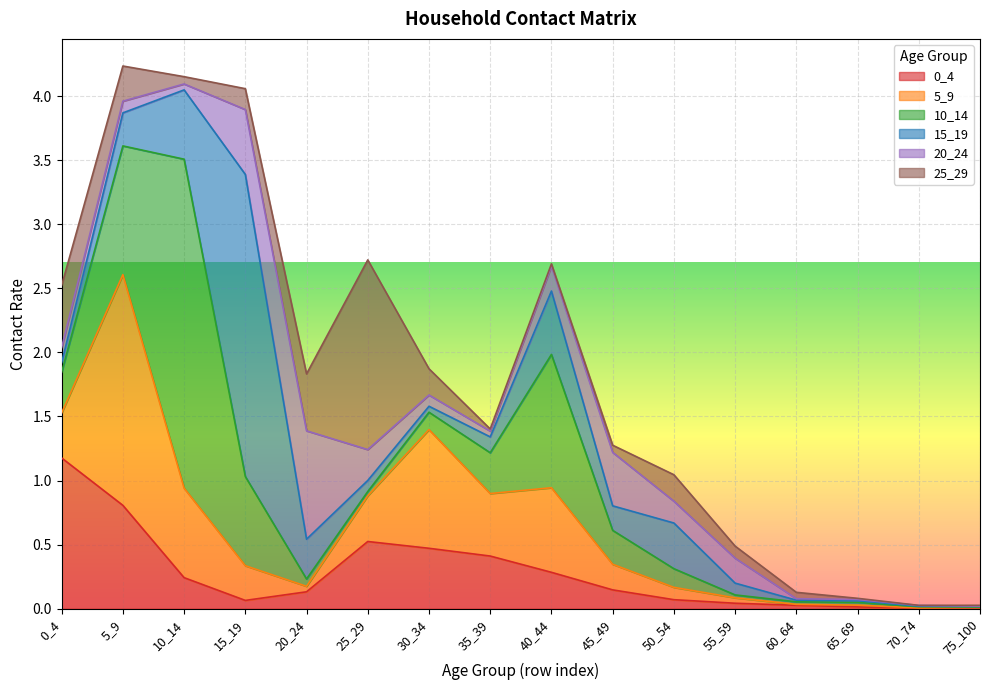

List the series in order of their peak value, lowest first.

20_24, 0_4, 25_29, 5_9, 15_19, 10_14